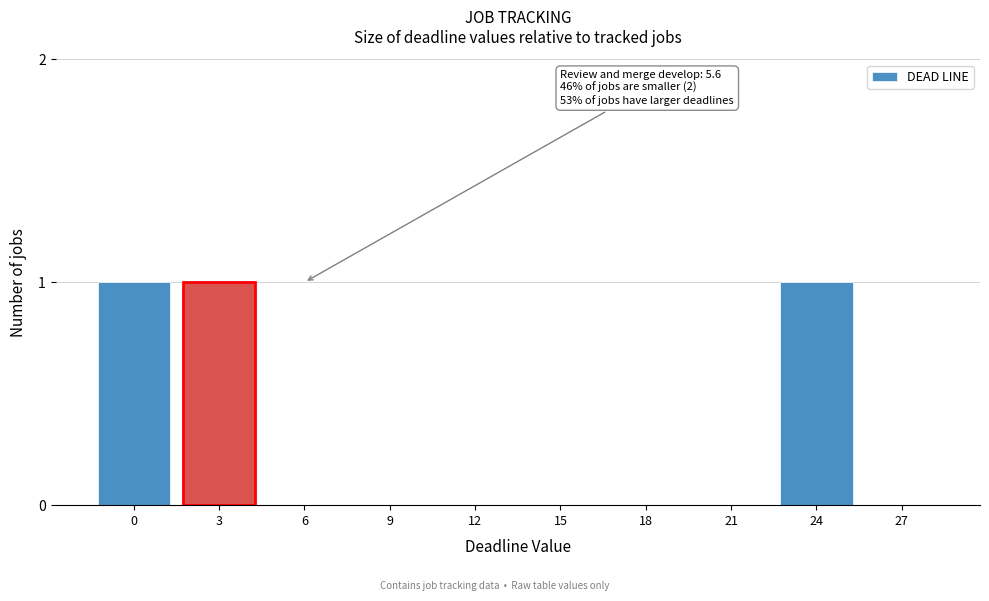

Reading right to left, transcribe all the data shown in this chart.

27=0	24=1	21=0	18=0	15=0	12=0	9=0	6=0	3=1	0=1